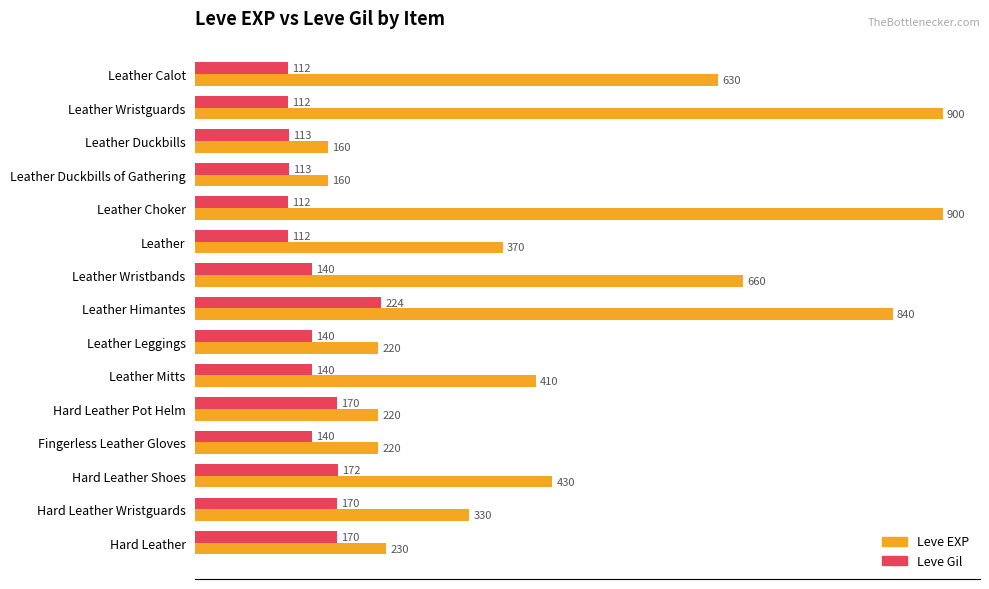

True or false: Leve EXP has a value of 59 at Hard Leather.

False